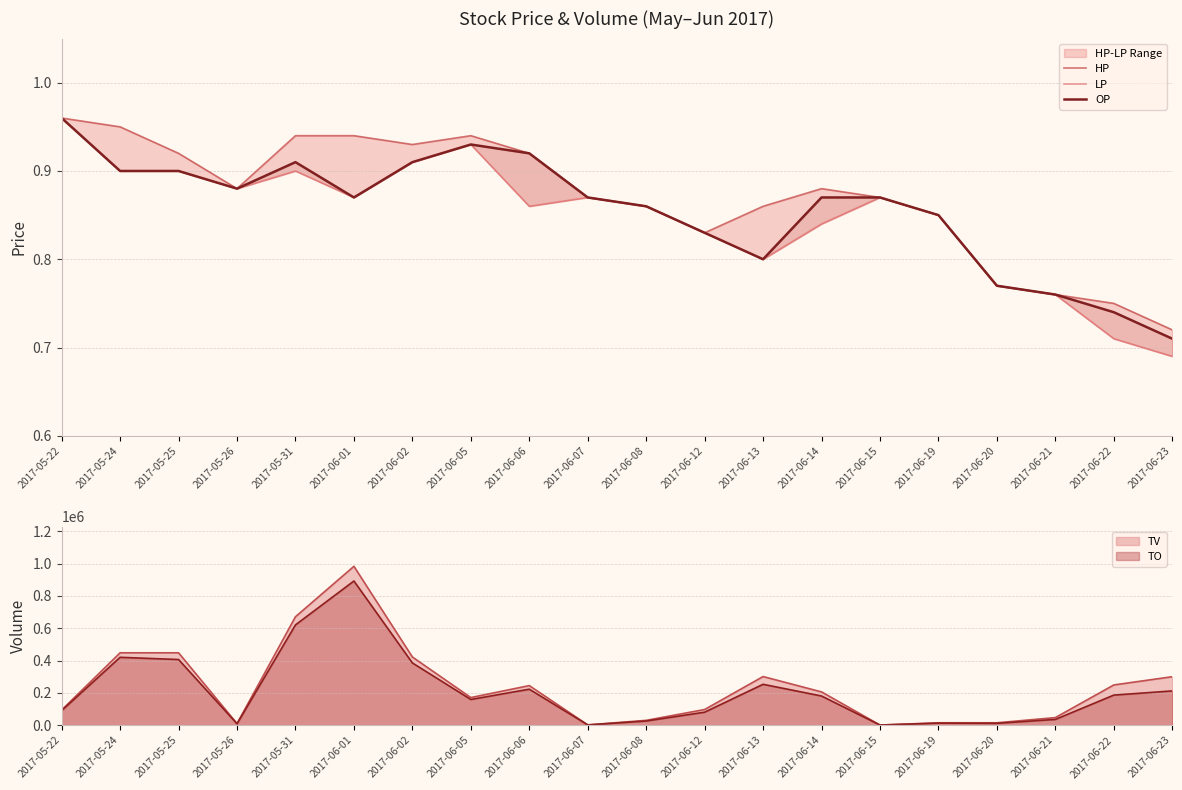

What is the total value across all series at 2017-06-05?

2.8